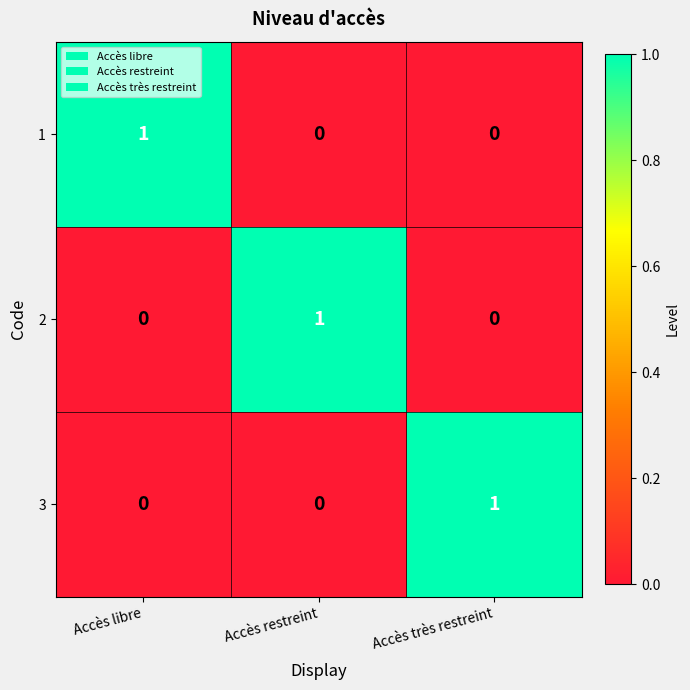

Is it true that 2 equals 2 at Accès restreint?

False